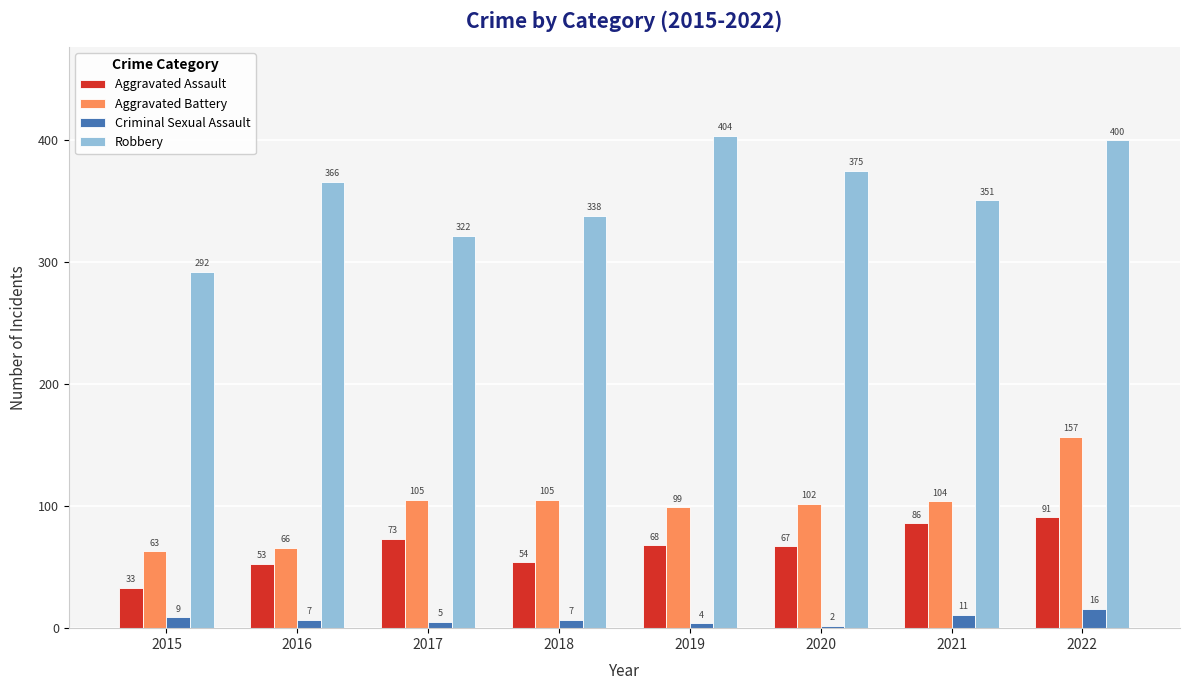

What are all the series names shown in the legend?

Aggravated Assault, Aggravated Battery, Criminal Sexual Assault, Robbery